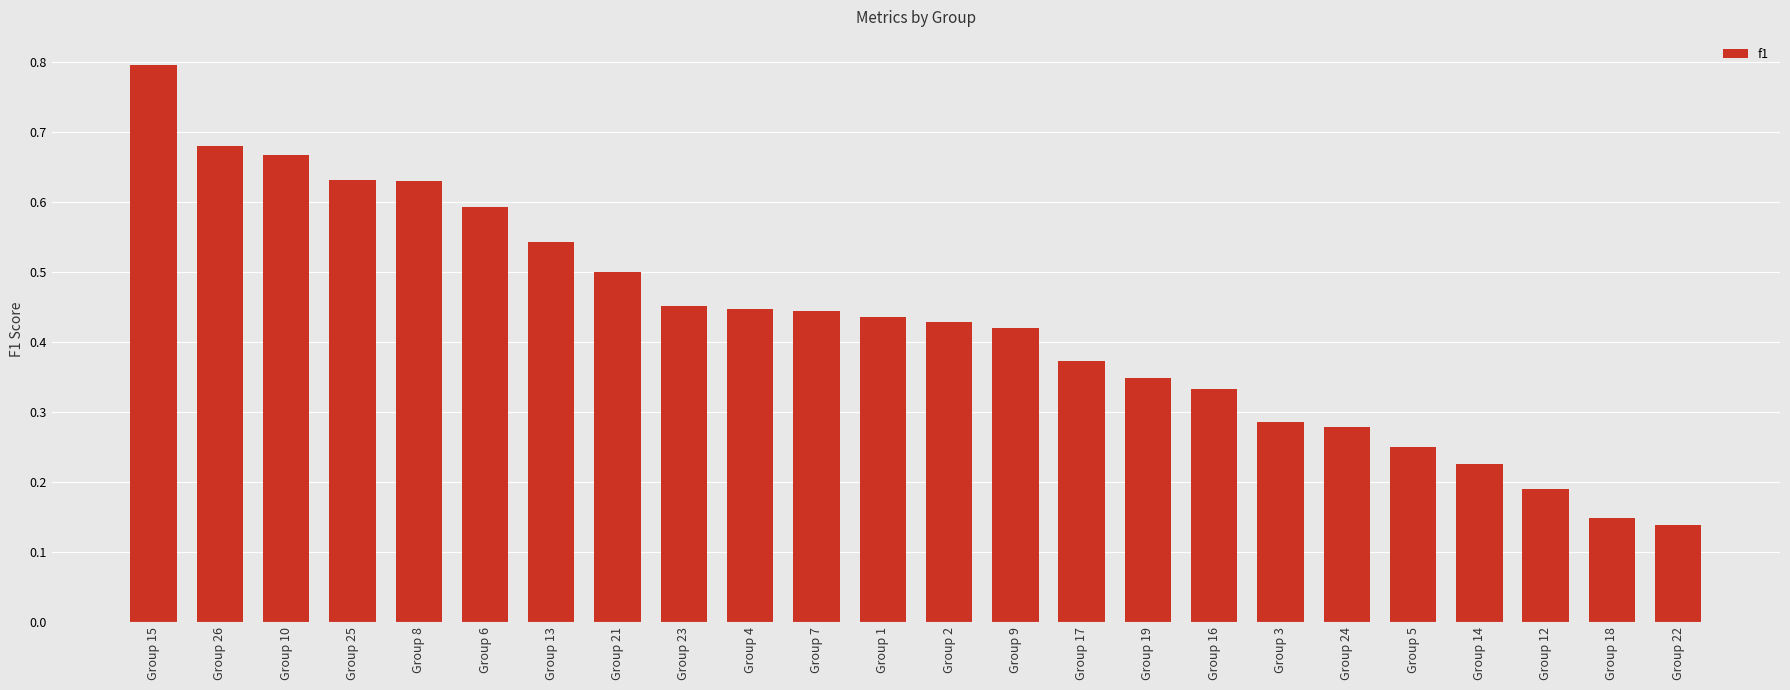

What is the sum of all values?

10.2